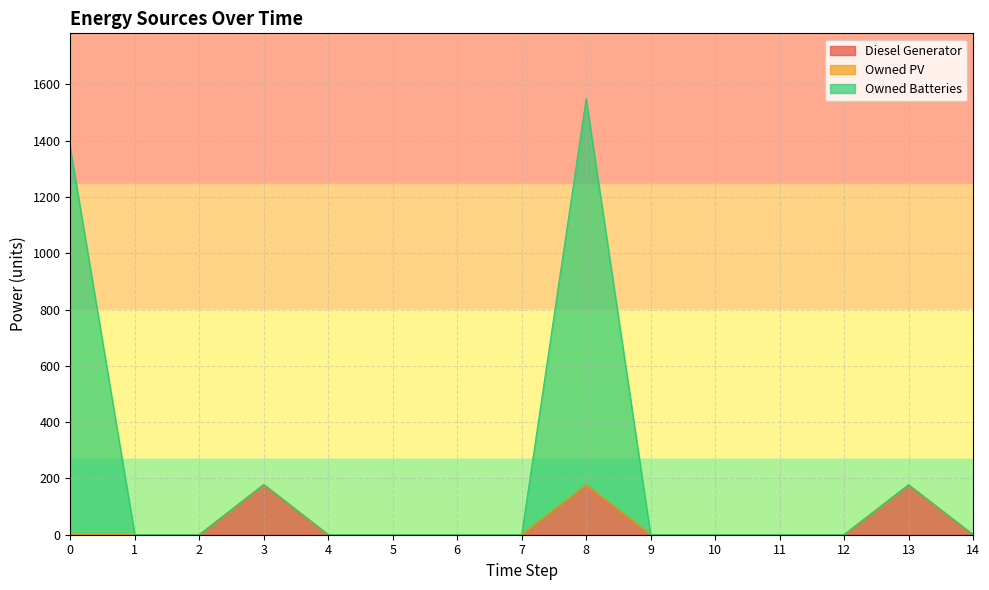

How many values in Owned Batteries are above zero?

4